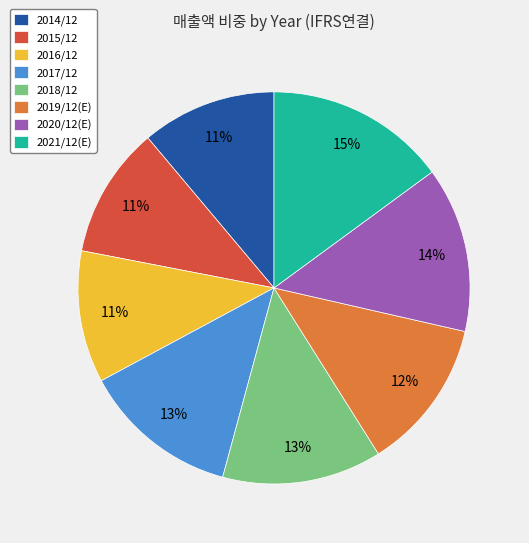

What percentage is the 2021/12(E) slice, to the nearest percent?

15%